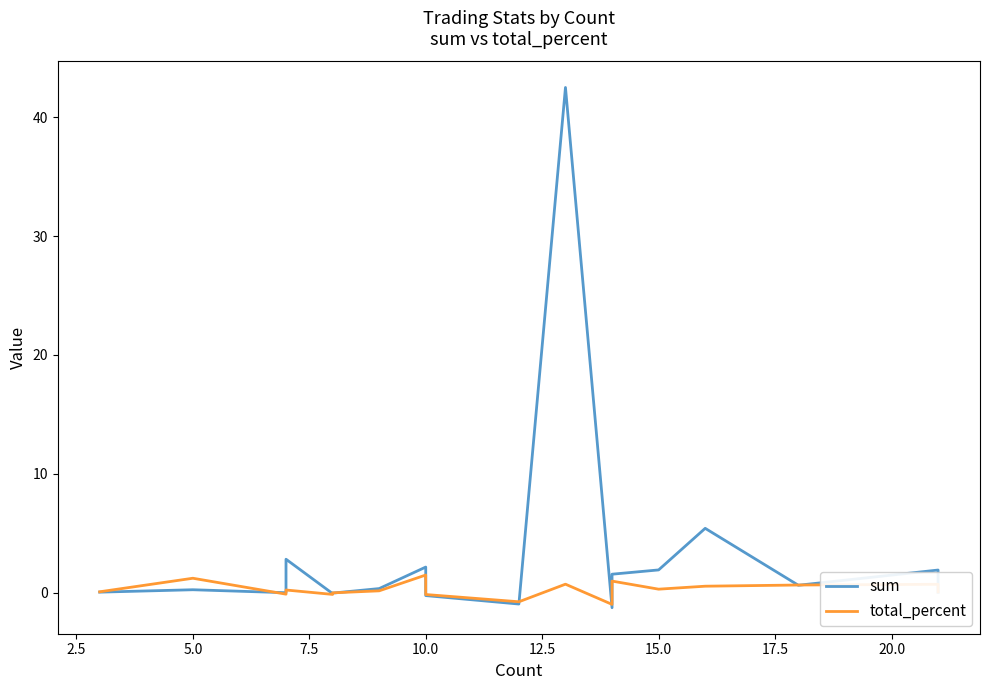

Does the chart have visible grid lines?

No